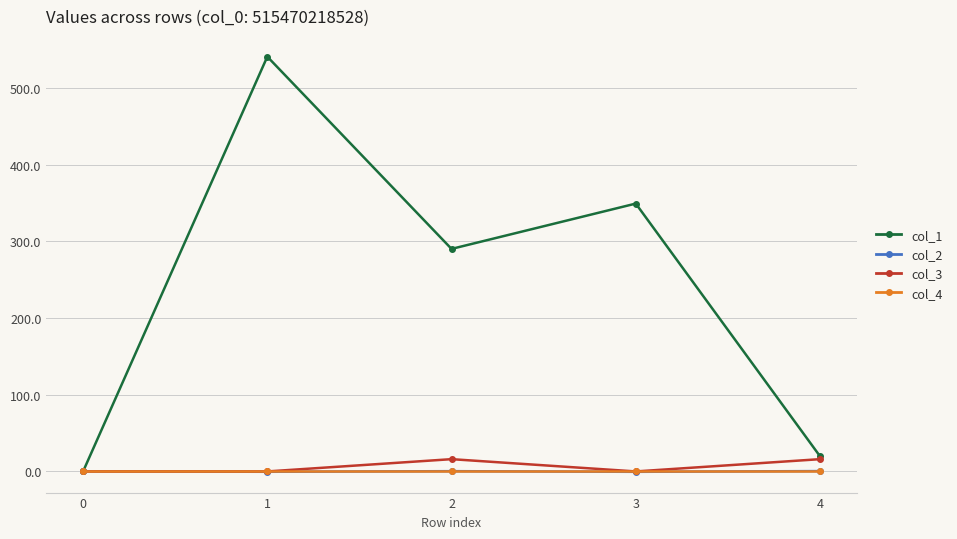

What is the maximum value shown in the chart?

540.7